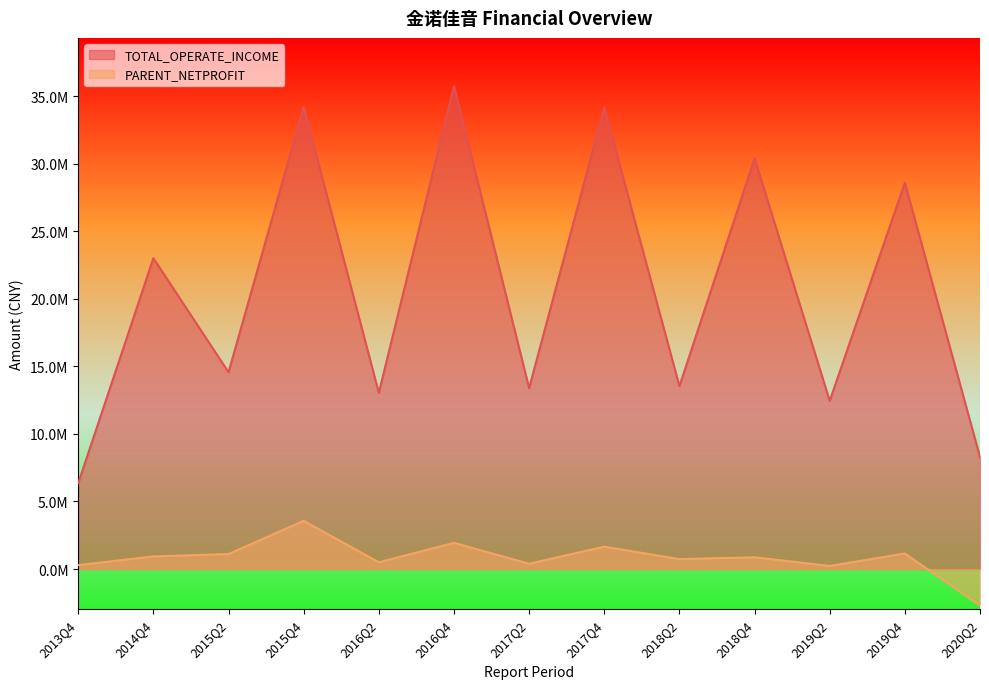

At 2016Q2, list the series in order from smallest to largest.

PARENT_NETPROFIT, TOTAL_OPERATE_INCOME